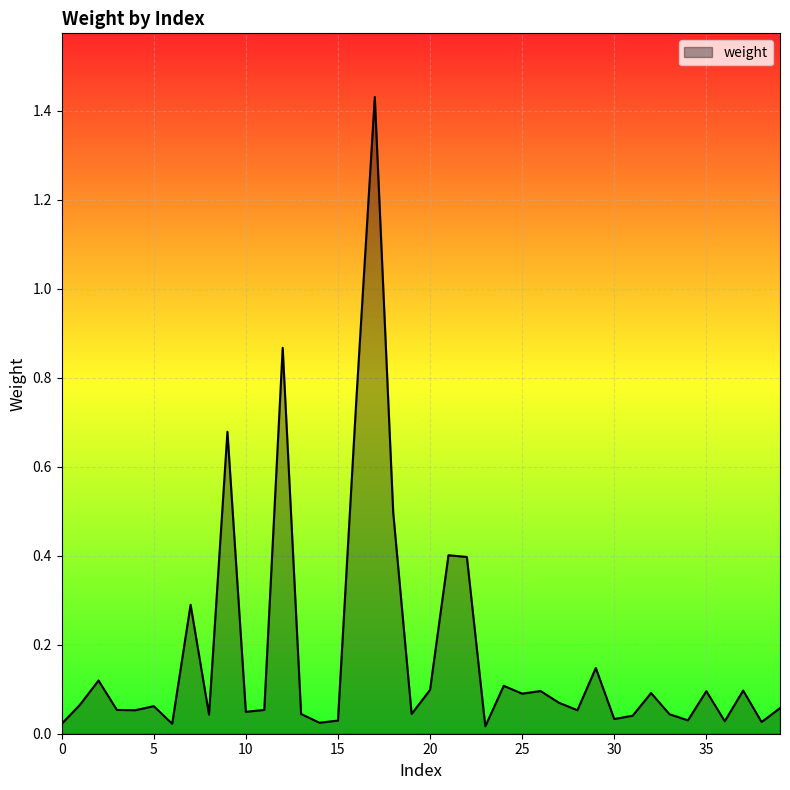

Rank the categories by value from lowest to highest.

23, 0, 6, 14, 38, 36, 15, 34, 30, 31, 8, 33, 13, 19, 10, 4, 28, 11, 3, 39, 5, 1, 27, 25, 32, 35, 26, 37, 20, 24, 2, 29, 7, 22, 21, 18, 9, 16, 12, 17